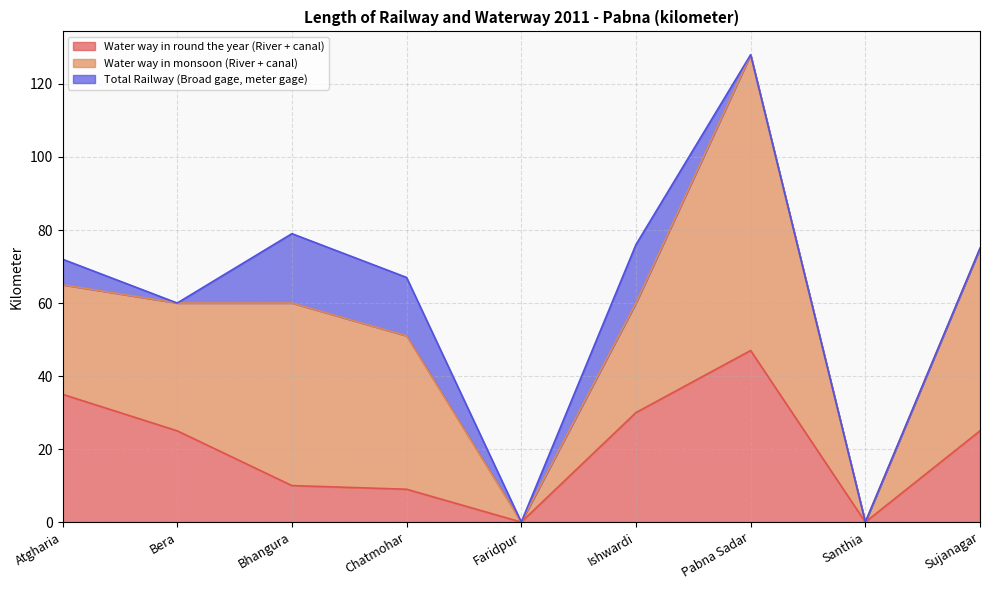

The Total Railway (Broad gage, meter gage) series shows 16 at Ishwardi. True or false?

True